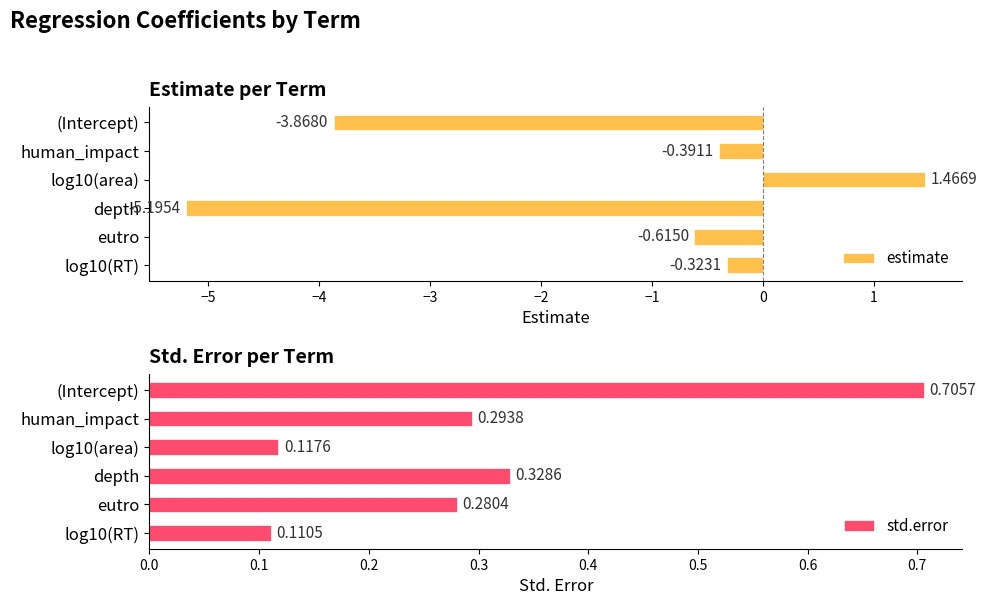

Which series has the largest total across all categories?

std.error